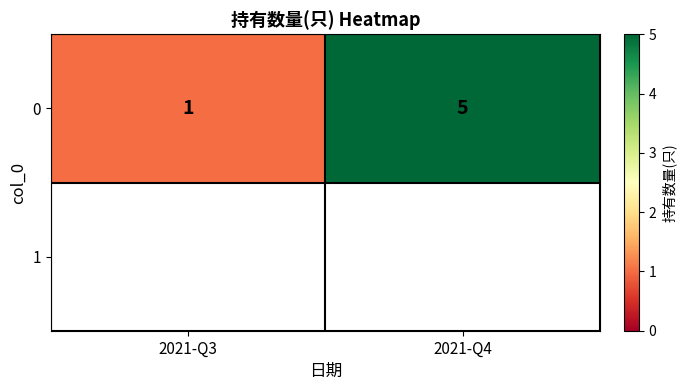

What is the change in value from 2021-Q3 to 2021-Q4?

+4